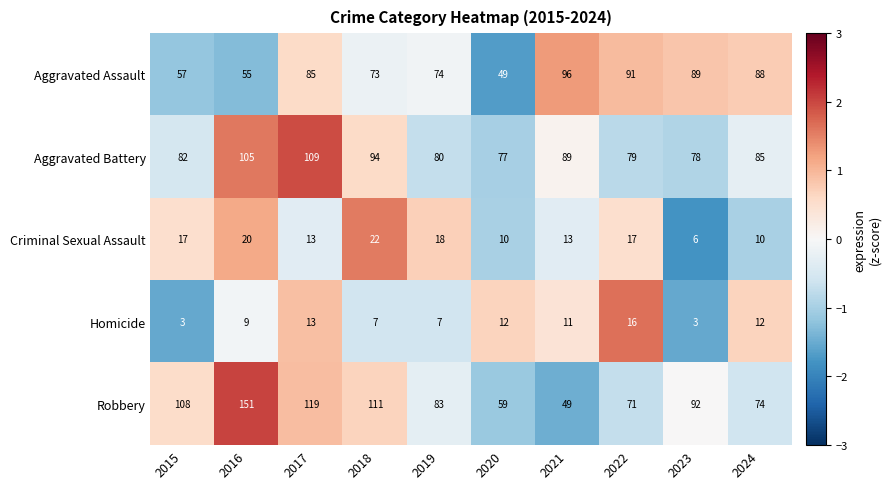

The Homicide series shows 2 at 2018. True or false?

False